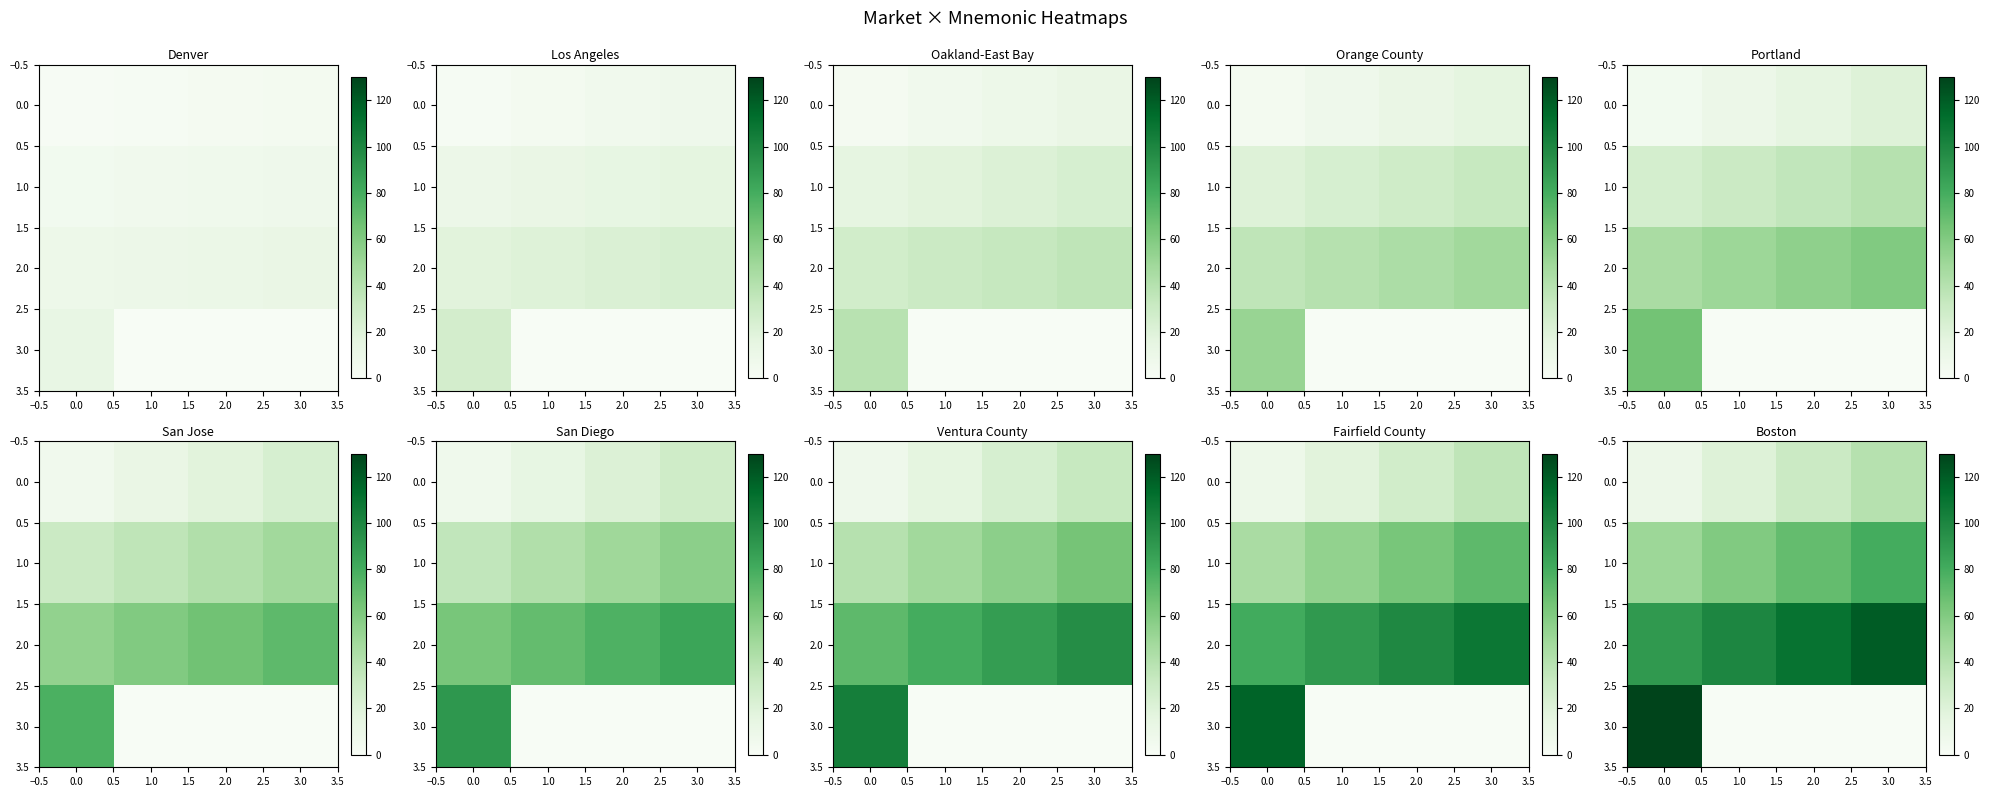

Which series has the largest range (max minus min)?

3.0